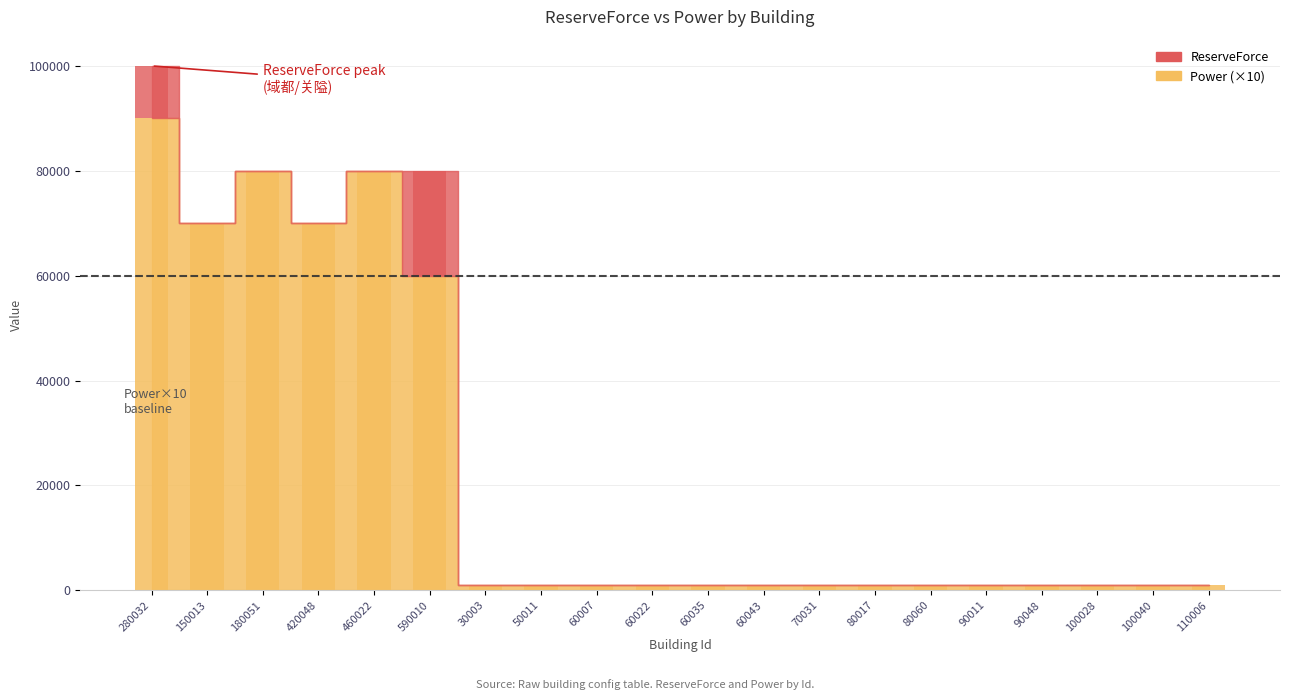

What is the difference between the second highest and second lowest values?

79000